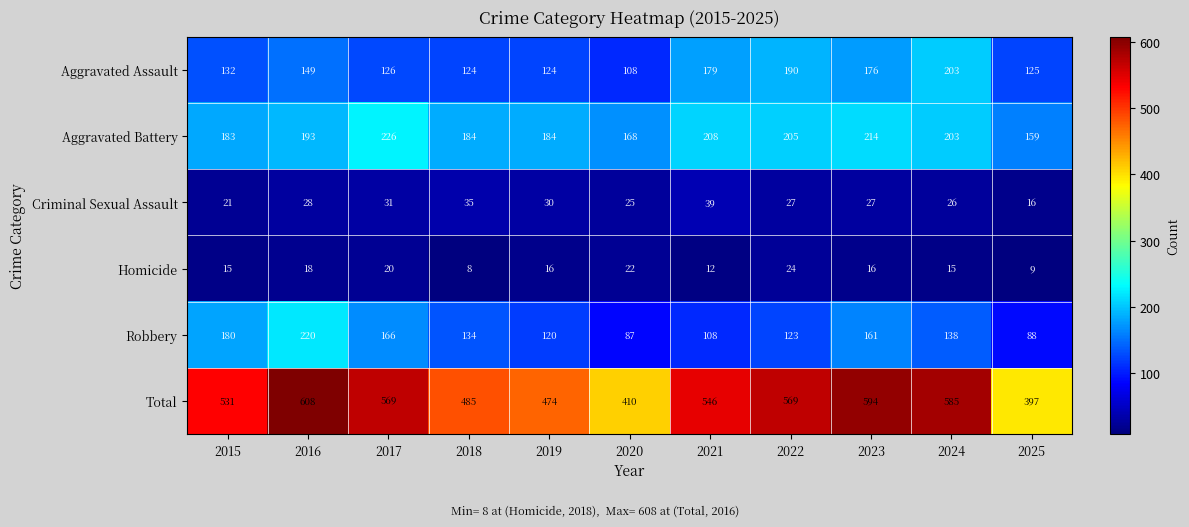

What is the difference between the second highest and minimum values in the Homicide series?

14